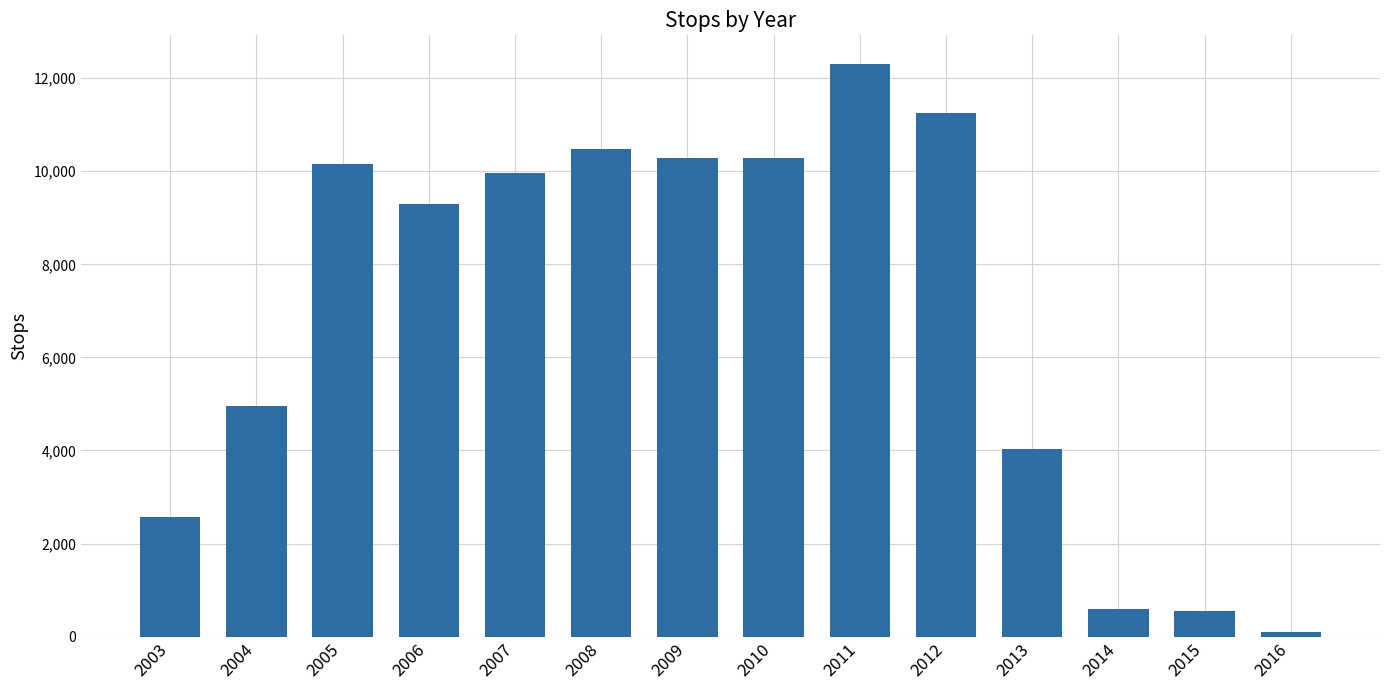

Where does the data first go above 9957?

2005